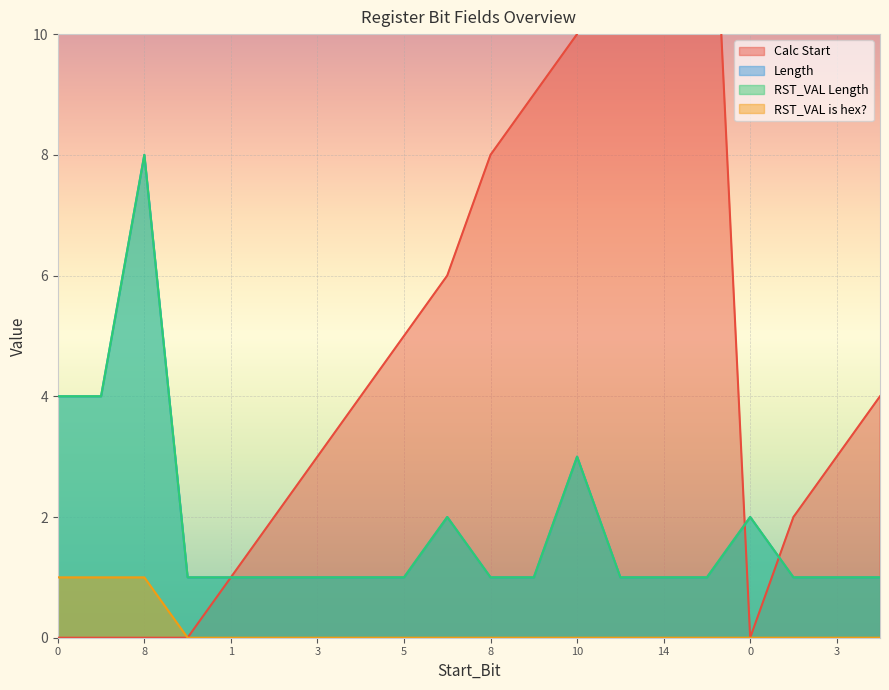

What is the approximate value of RST_VAL Length at 8?

8